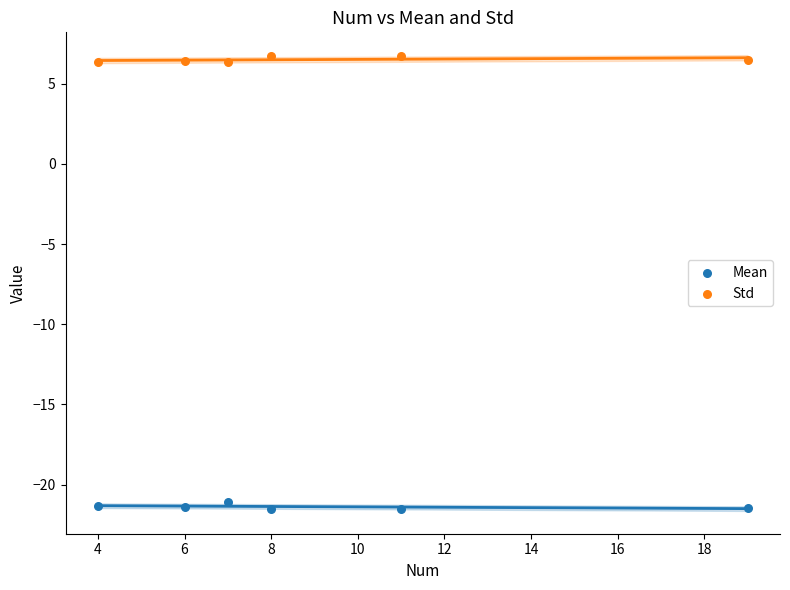

Which series reaches the minimum Y coordinate?

Mean